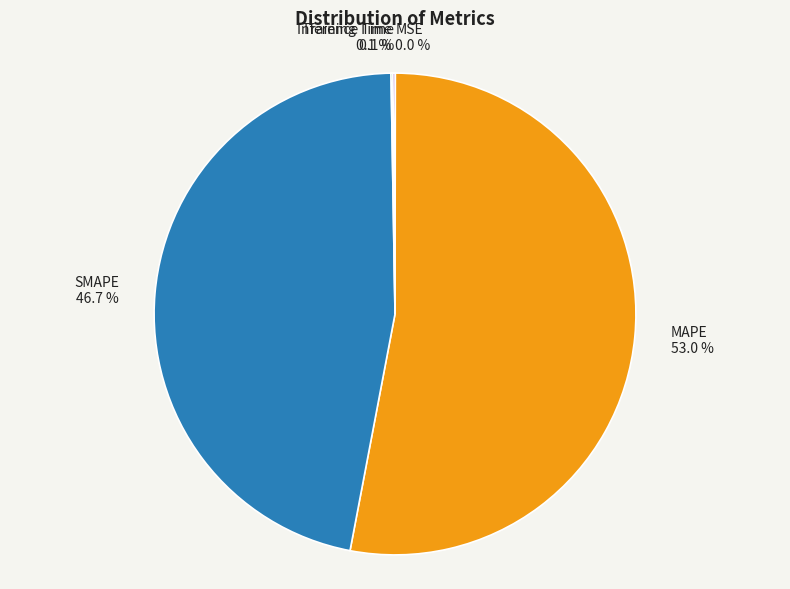

Which has a higher value, MAPE or SMAPE?

MAPE